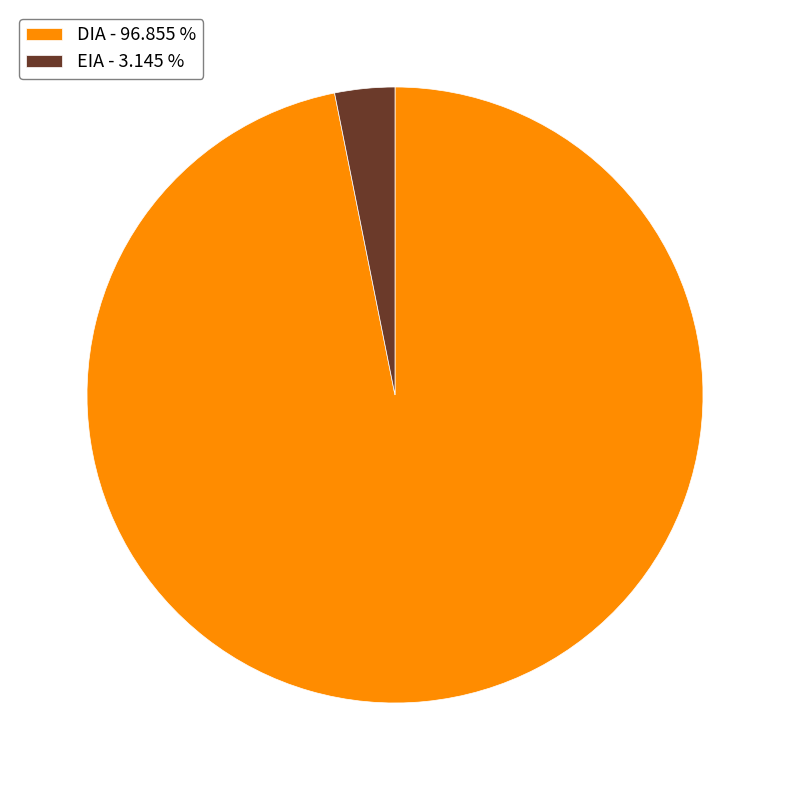

Count the number of slices in the pie.

2